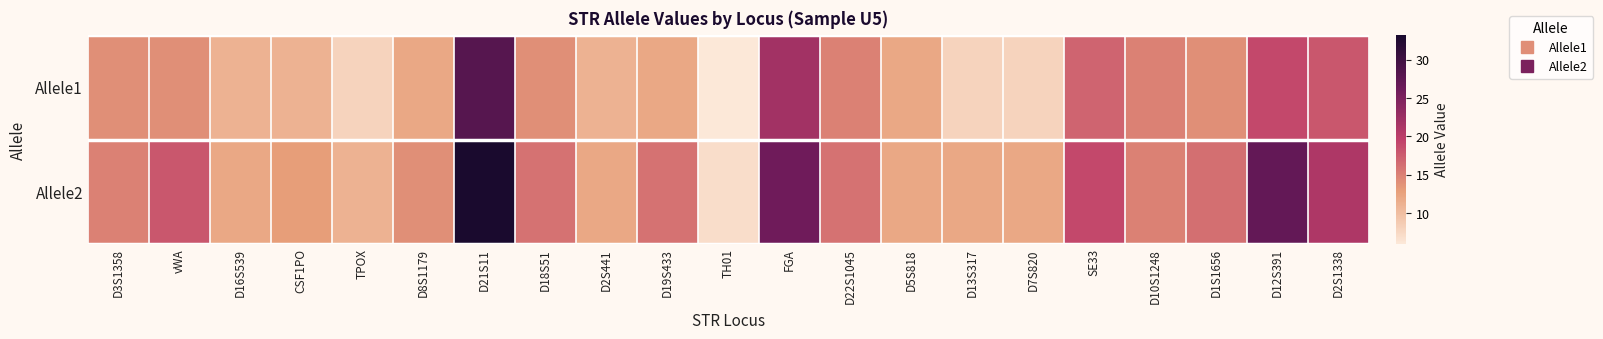

Reading right to left, transcribe all the data shown in this chart.

Allele1: D2S1338=18.0	D12S391=19.0	D1S1656=14.0	D10S1248=15.0	SE33=17.0	D7S820=8.0	D13S317=8.0	D5S818=12.0	D22S1045=15.0	FGA=22.0	TH01=6.0	D19S433=12.0	D2S441=11.0	D18S51=14.0	D21S11=28.0	D8S1179=12.0	TPOX=8.0	CSF1PO=11.0	D16S539=11.0	vWA=14.0	D3S1358=14.0
Allele2: D2S1338=21.0	D12S391=27.0	D1S1656=16.3	D10S1248=15.0	SE33=19.0	D7S820=12.0	D13S317=12.0	D5S818=12.0	D22S1045=16.0	FGA=26.0	TH01=7.0	D19S433=16.0	D2S441=12.0	D18S51=16.0	D21S11=33.2	D8S1179=14.0	TPOX=11.0	CSF1PO=13.0	D16S539=12.0	vWA=18.0	D3S1358=15.0